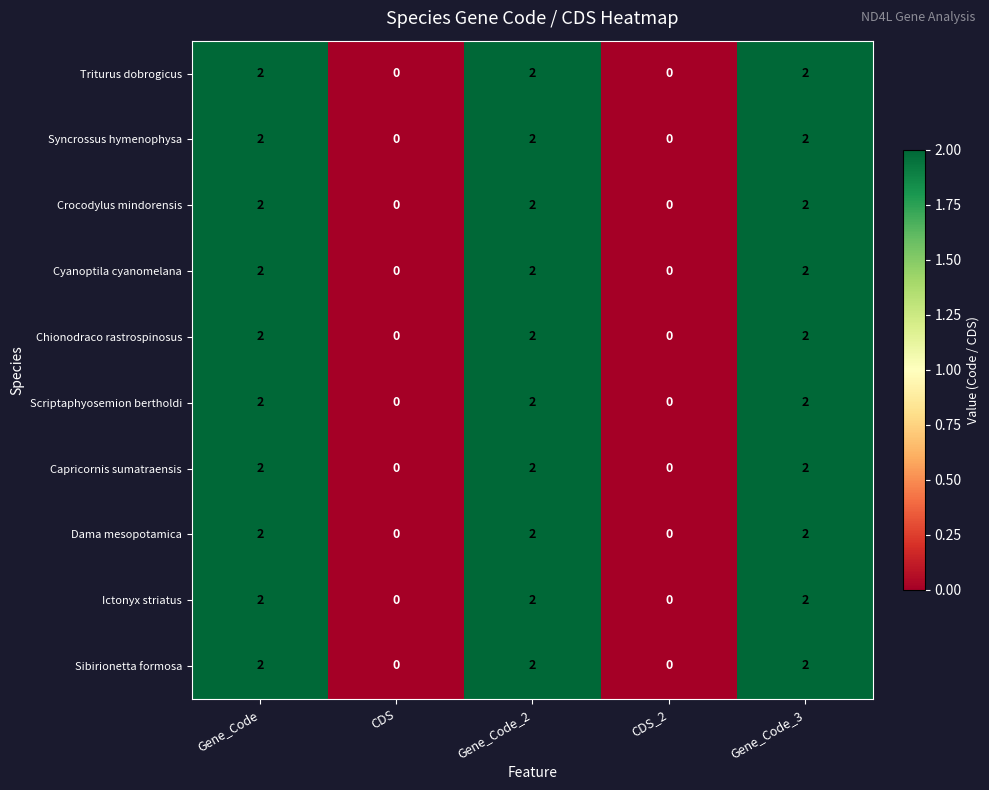

How many Crocodylus mindorensis values are between 0 and 2?

5